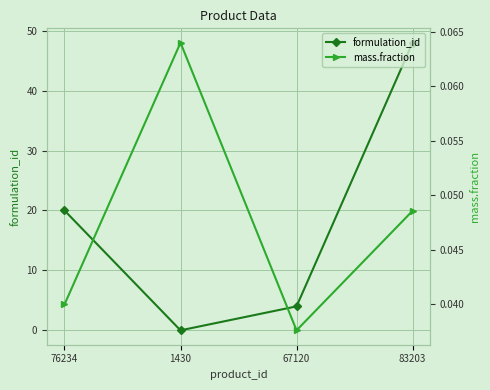

Which series ends up on top after the final intersection of formulation_id and mass.fraction?

formulation_id